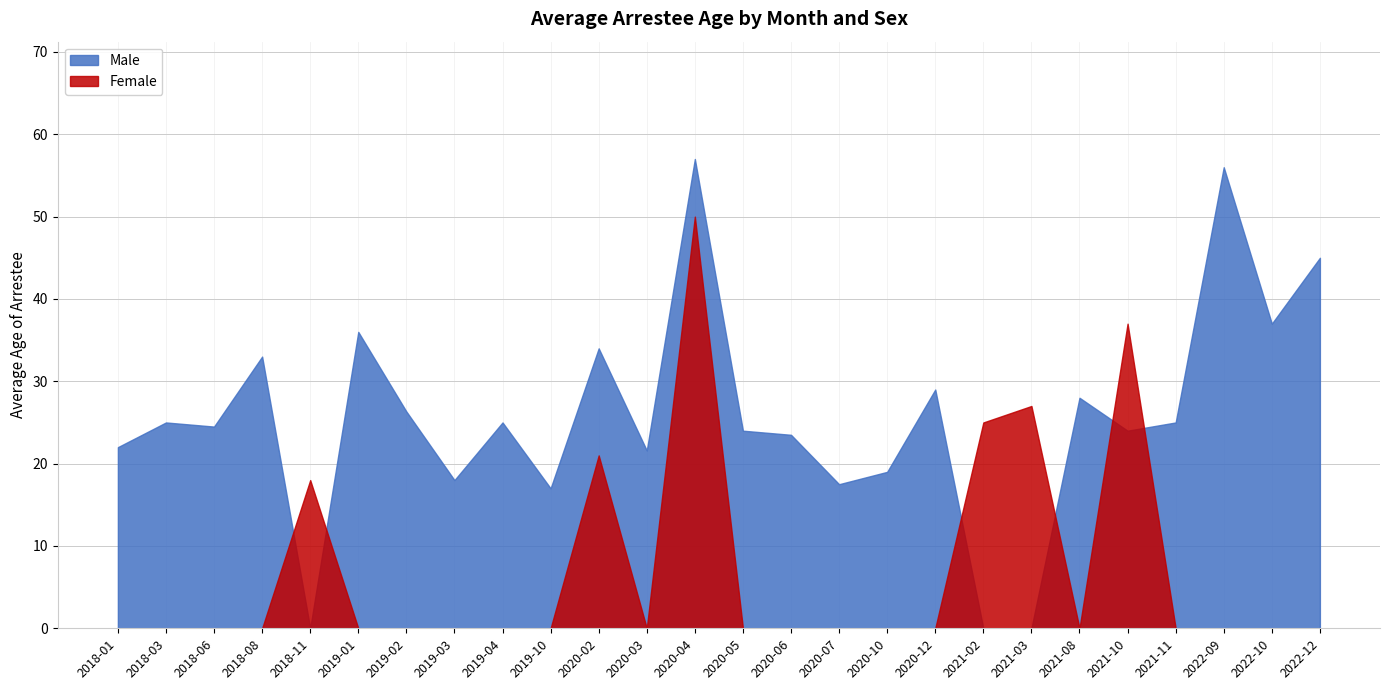

Which series has the largest total across all categories?

Male